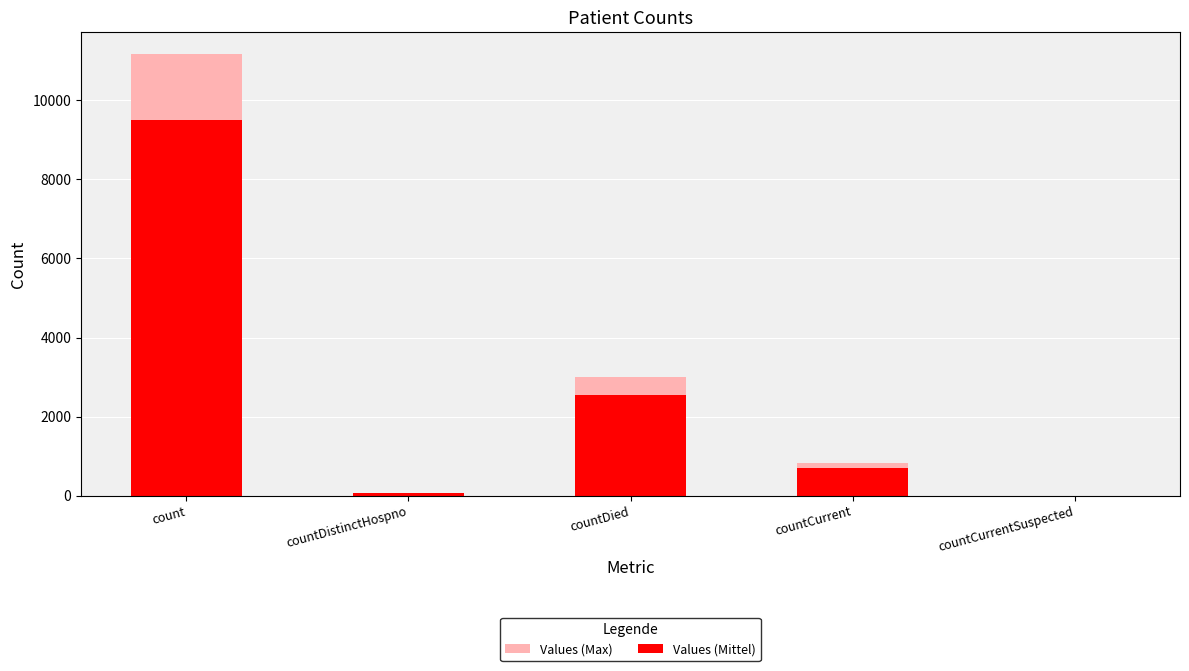

Reading right to left, transcribe all the data shown in this chart.

Values (Max): countCurrentSuspected=0.0	countCurrent=823.0	countDied=3004.0	countDistinctHospno=77.0	count=11166.0
Values (Mittel): countCurrentSuspected=0.0	countCurrent=699.5	countDied=2553.4	countDistinctHospno=65.5	count=9491.1